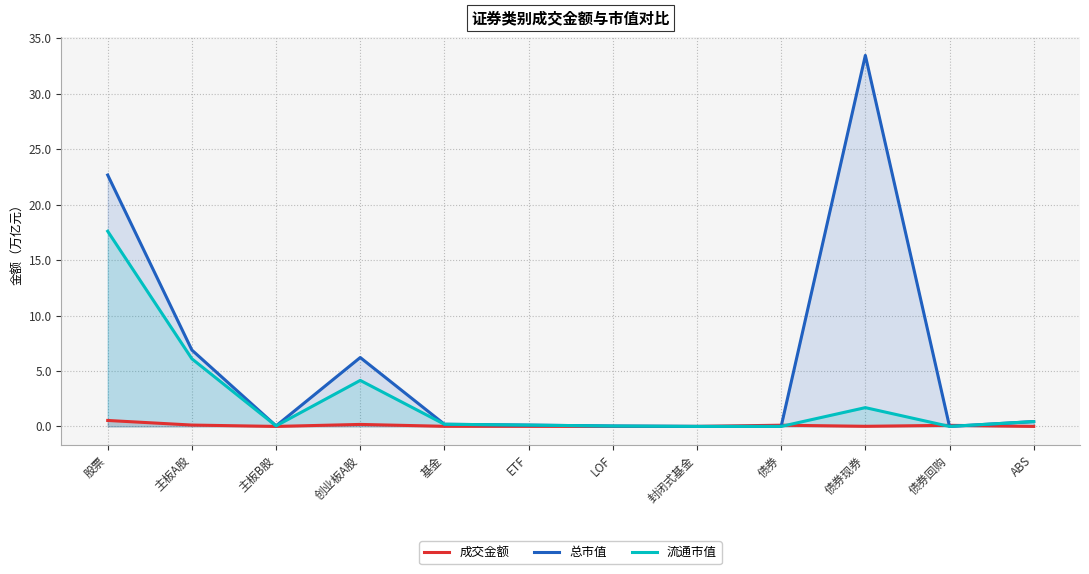

Is it true that 总市值 equals 13.7 at 股票?

False